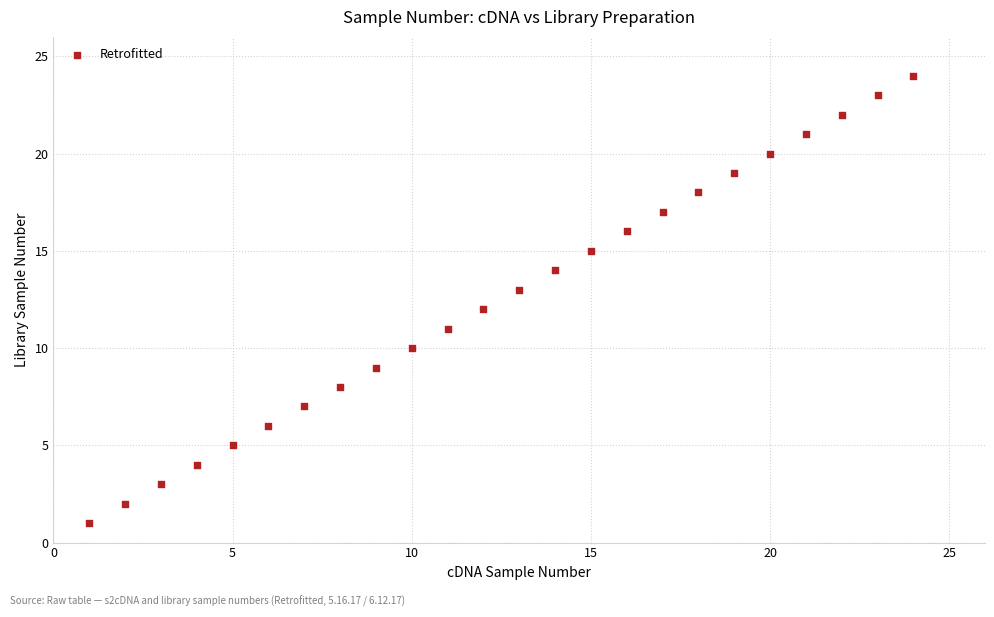

What is the range of X values (max minus min)?

23